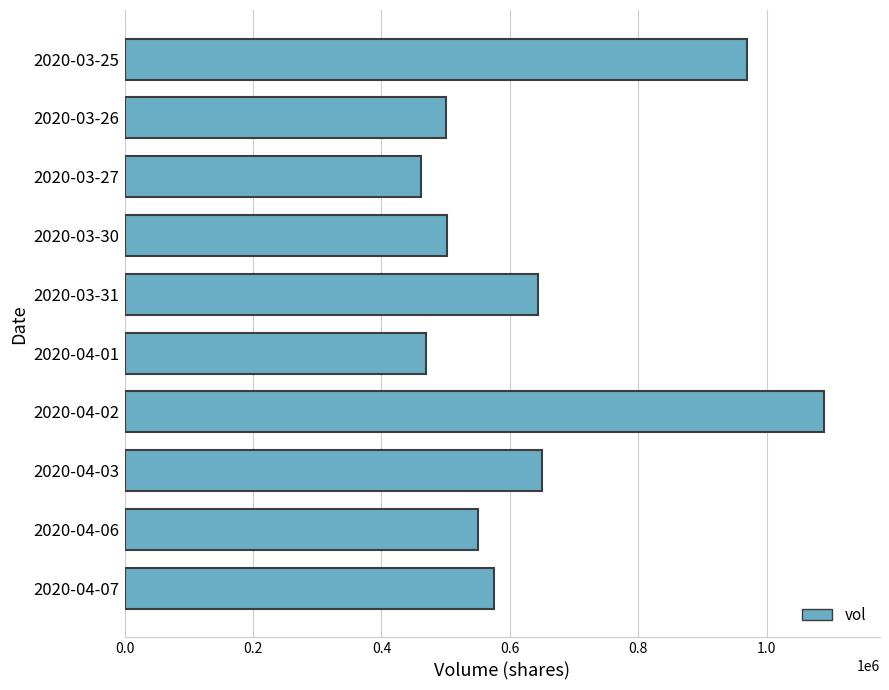

What is the label of the 7th bar from the top?

2020-04-02